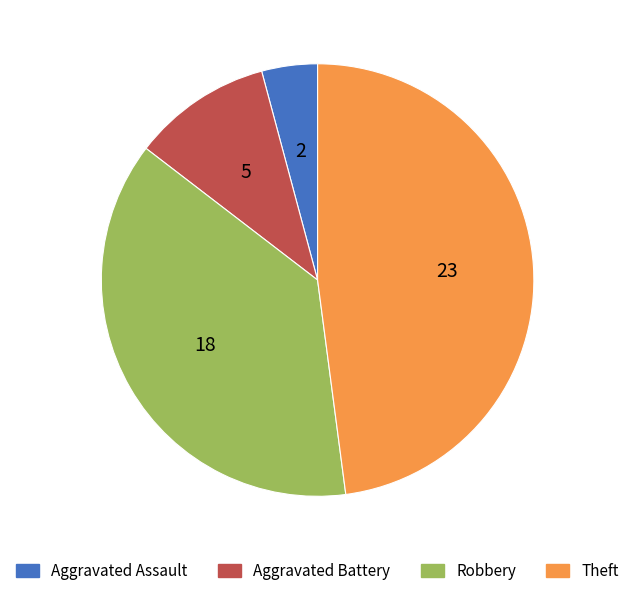

Between Theft and Robbery, which is larger?

Theft